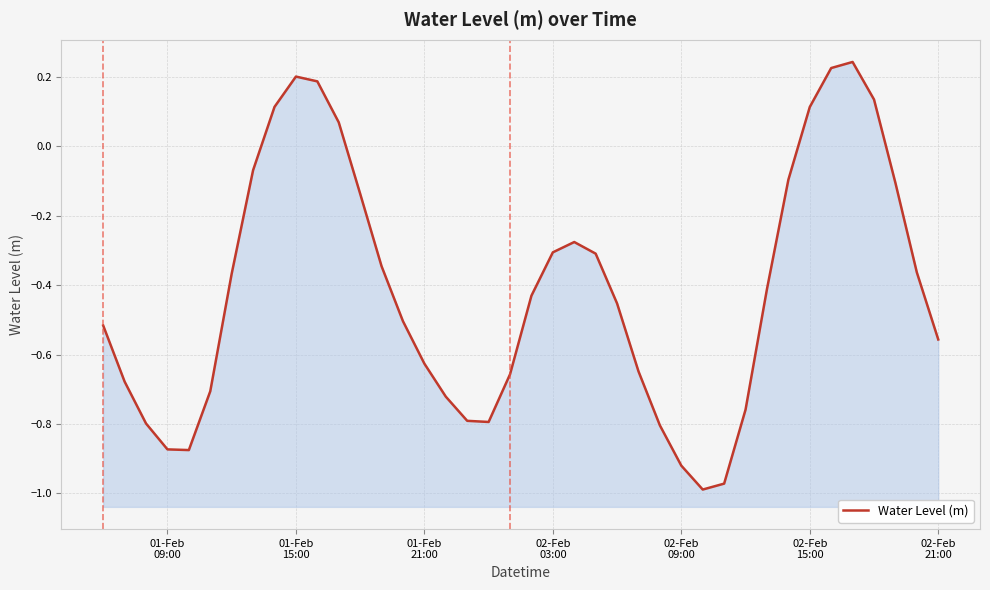

The value at 35 is 0.0. True or false?

False